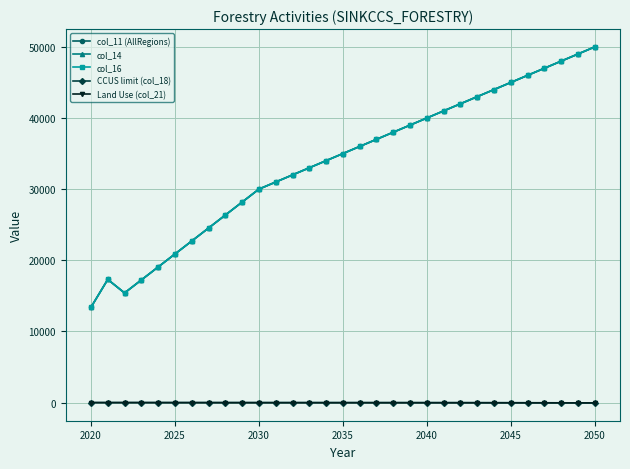

Does the chart have visible grid lines?

Yes